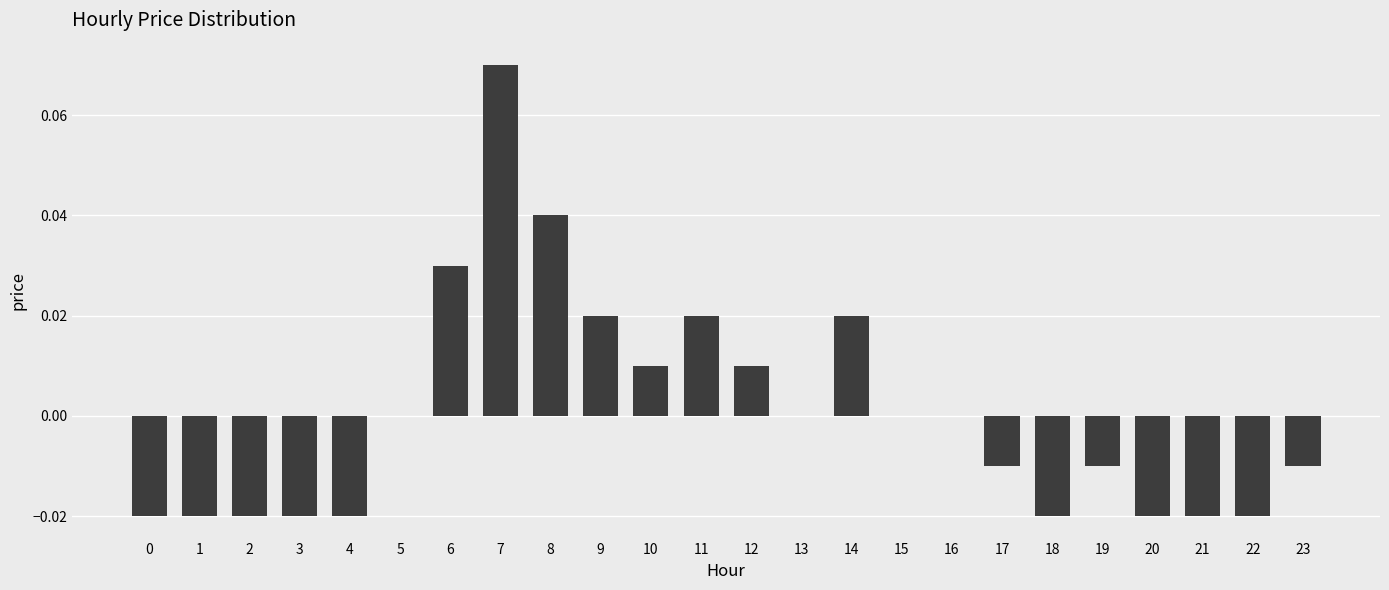

Is it true that the value at 23 is -0.0?

True